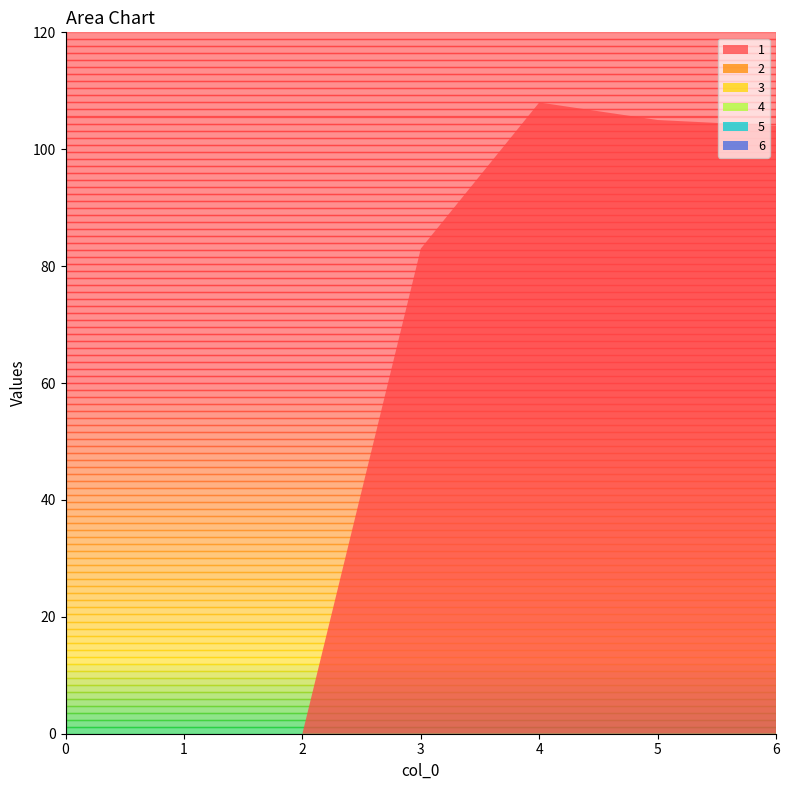

Reading right to left, extract all data points from this chart.

1: 104	105	108	83	0	0	0
2: 0	0	0	0	0	0	0
3: 0	0	0	0	0	0	0
4: 0	0	0	0	0	0	0
5: 0	0	0	0	0	0	0
6: 0	0	0	0	0	0	0